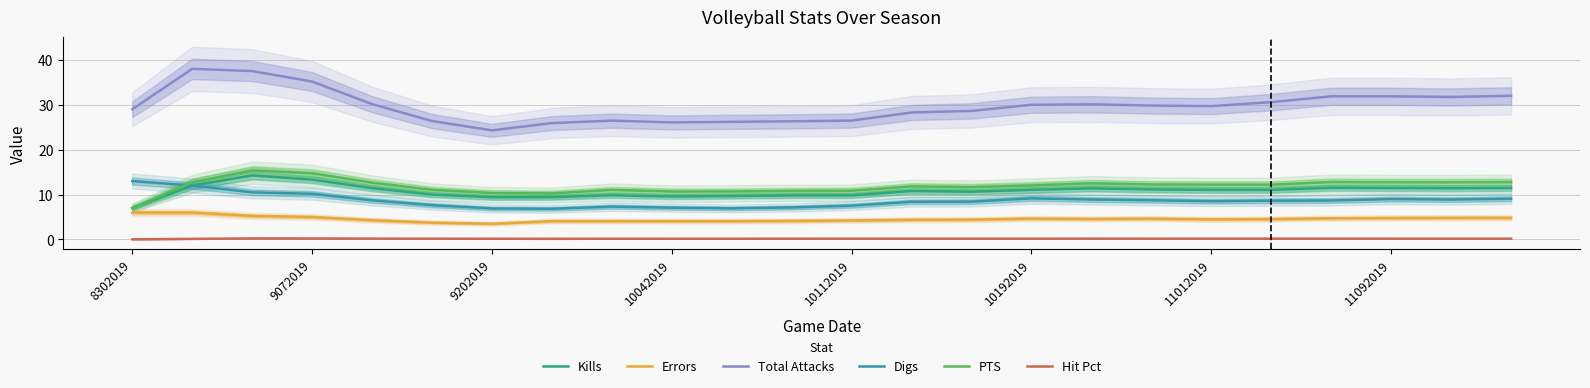

List the series in order of their peak value, highest first.

Total Attacks, PTS, Kills, Digs, Errors, Hit Pct